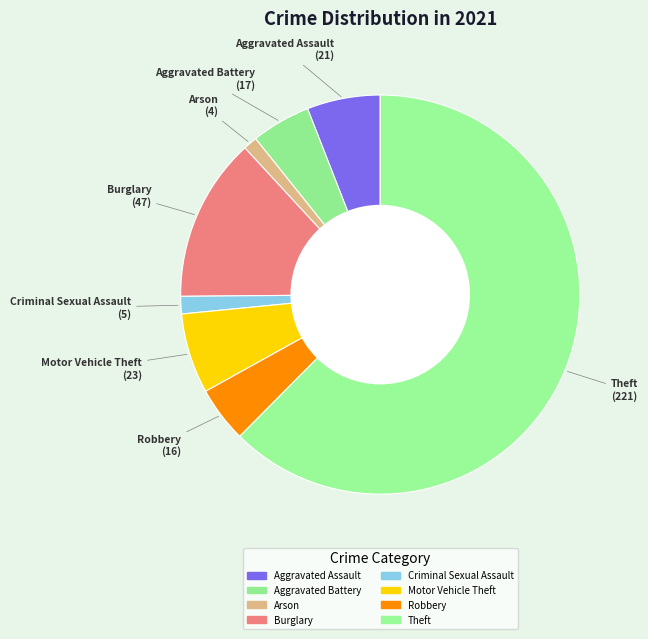

What is the largest slice in the pie chart?

Theft